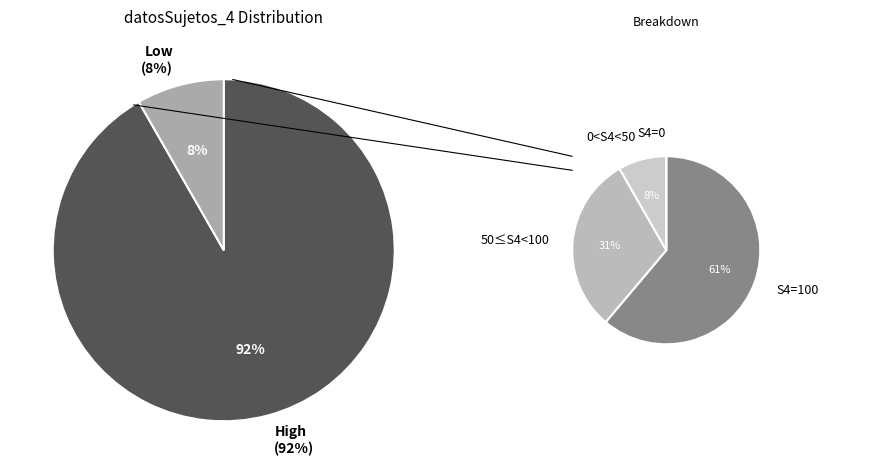

Is 3 the majority of the pie?

No